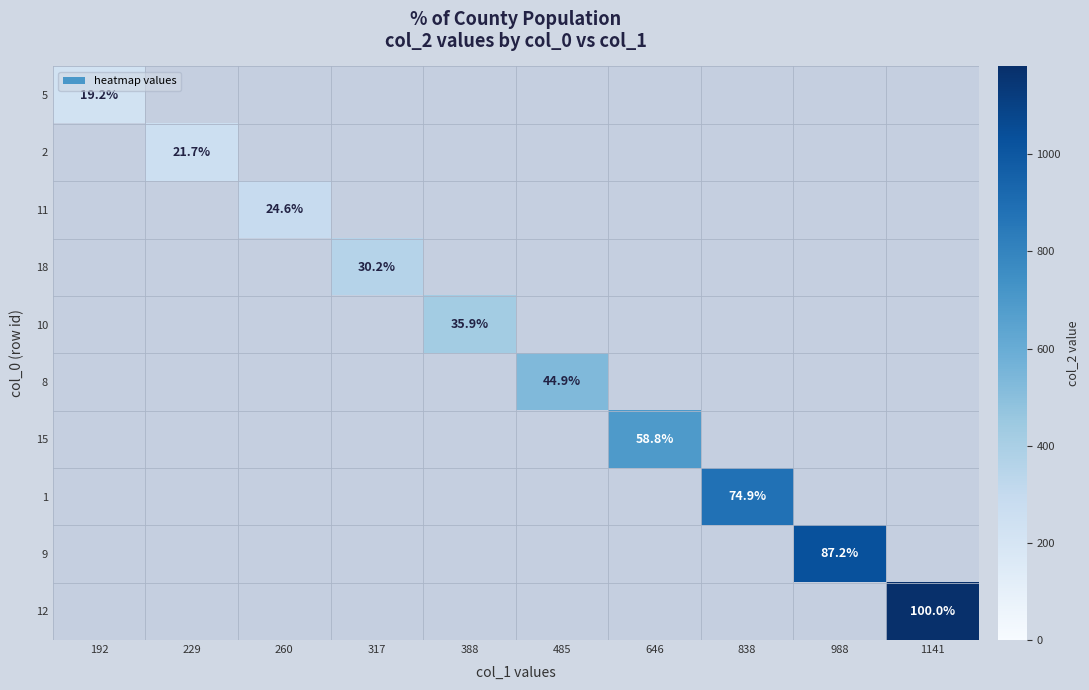

What is the minimum value shown in the chart?

227.0